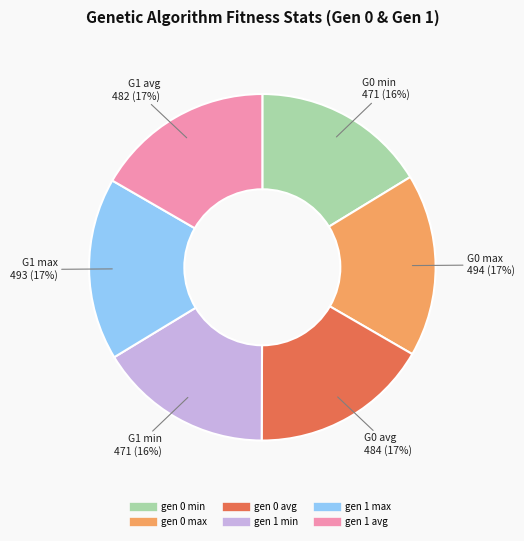

Do gen 0 avg and gen 0 max together represent more than half of the pie?

No